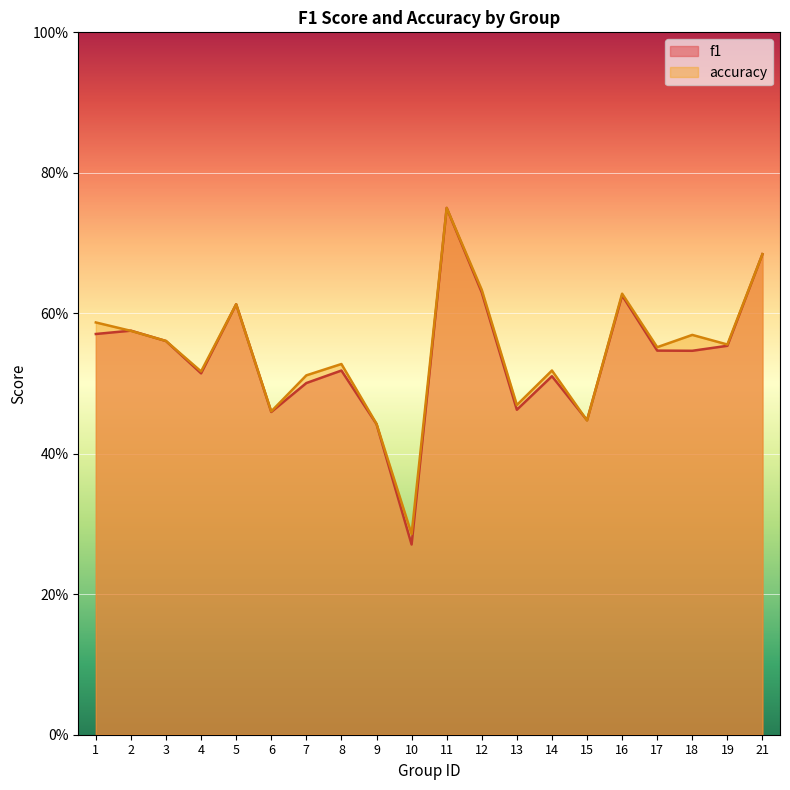

Does the chart display data point markers on the line(s)?

No